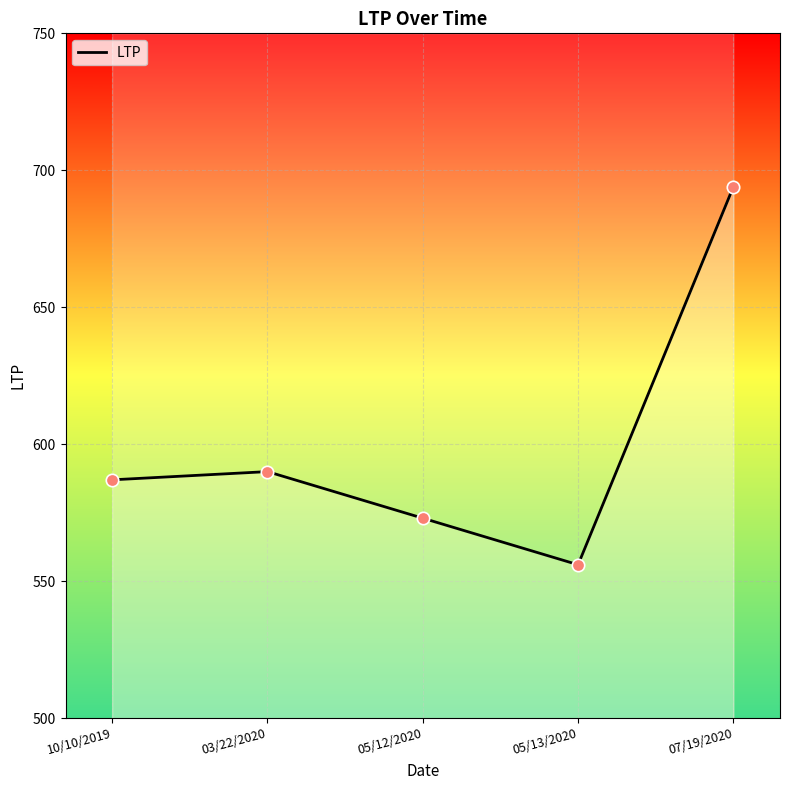

Which has a higher value, 05/12/2020 or 05/13/2020?

05/12/2020